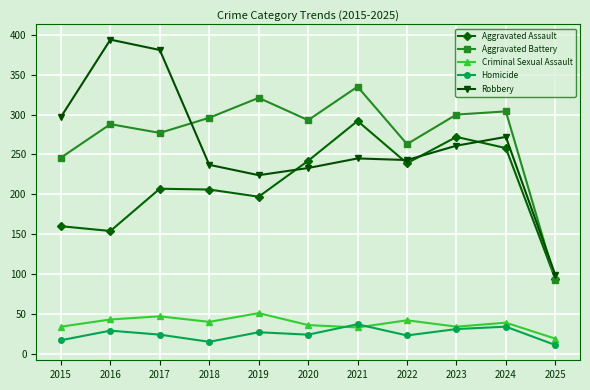

In Aggravated Assault, how many points are higher than both neighbors (excluding endpoints)?

3